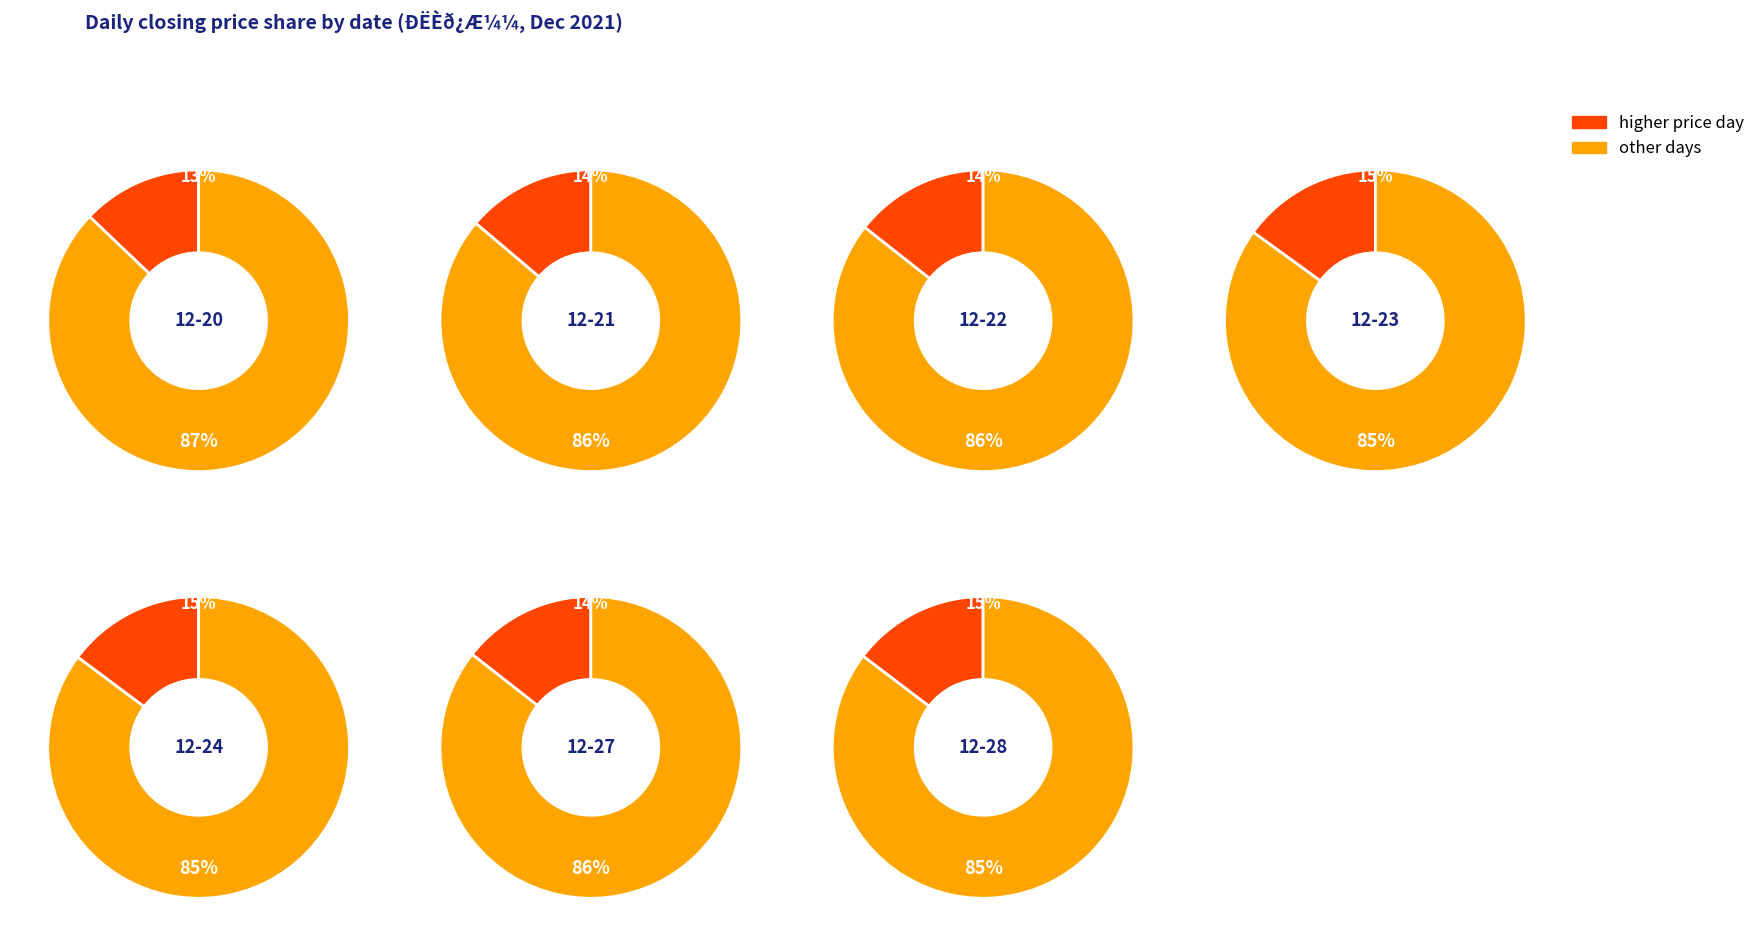

To the nearest percent, what is the difference between the largest and smallest slice percentages?

2%